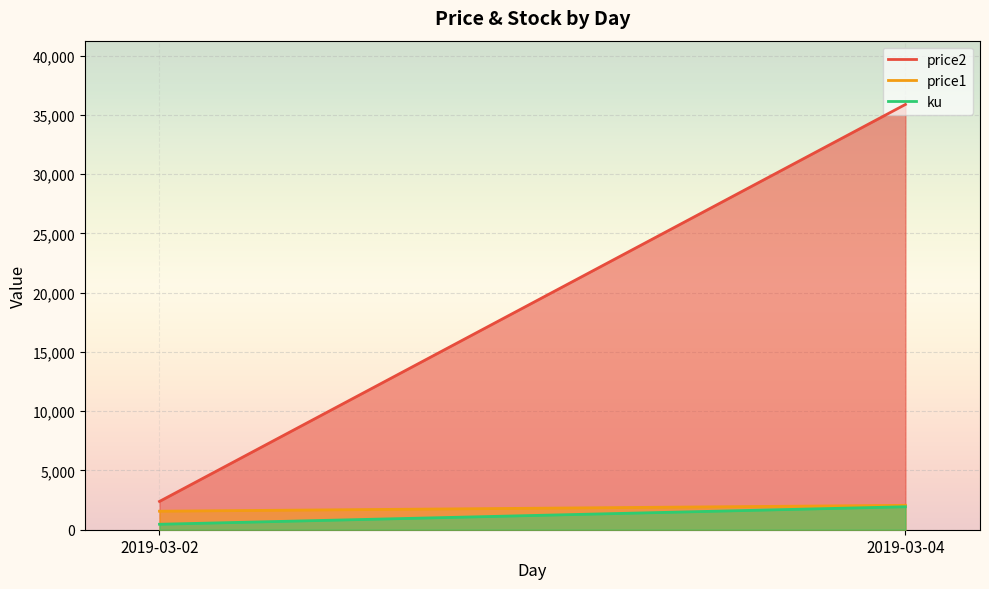

What is the minimum value shown in the chart?

461